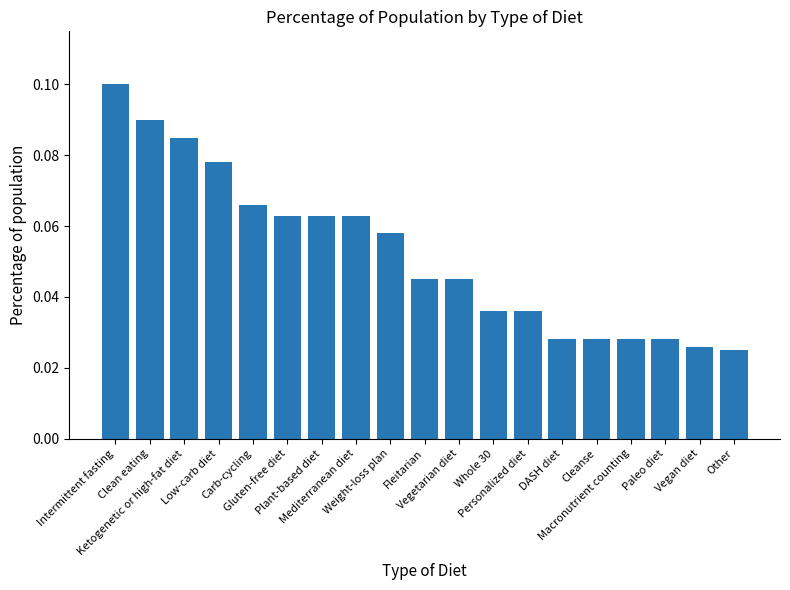

How many data points does each series have?

19